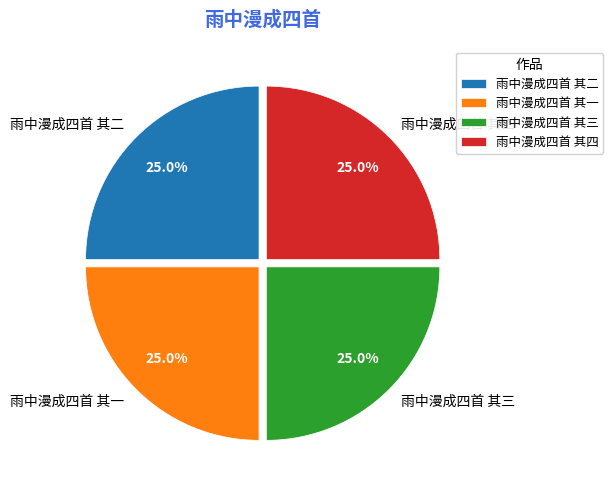

How many segments does this pie chart have?

4